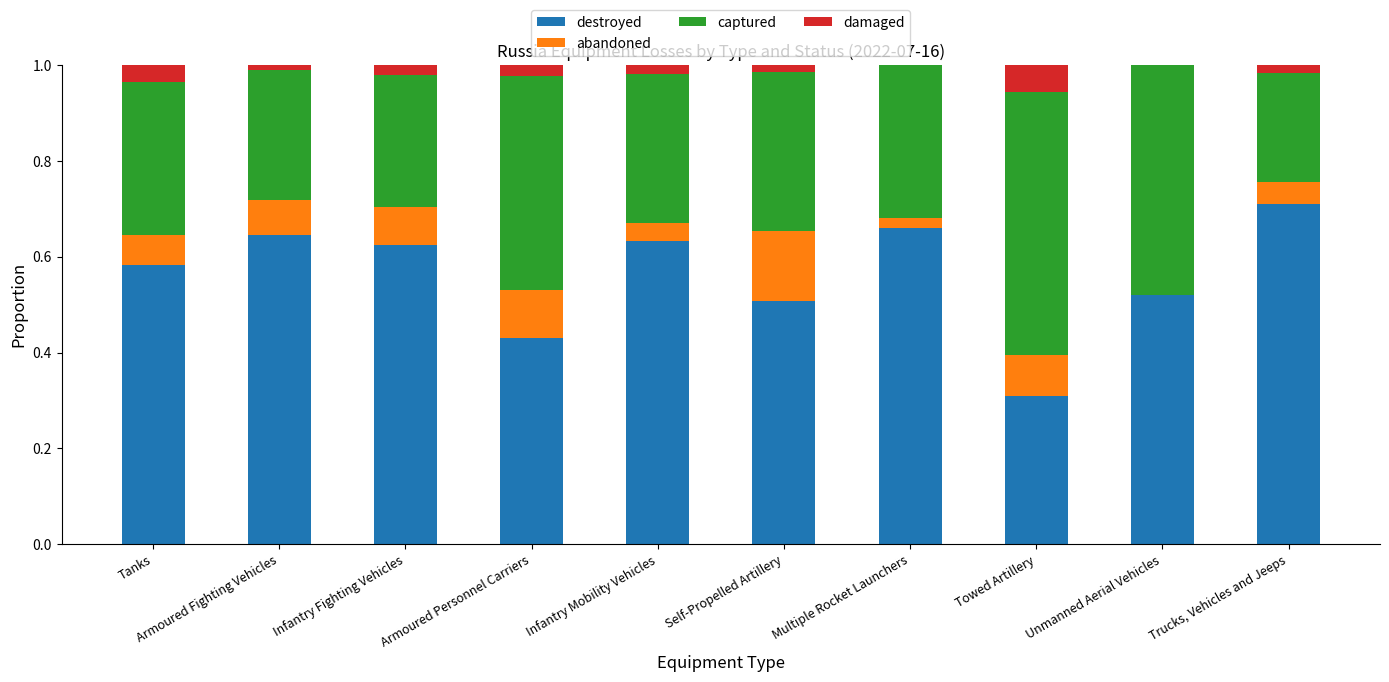

Does the chart contain stacked bars?

Yes